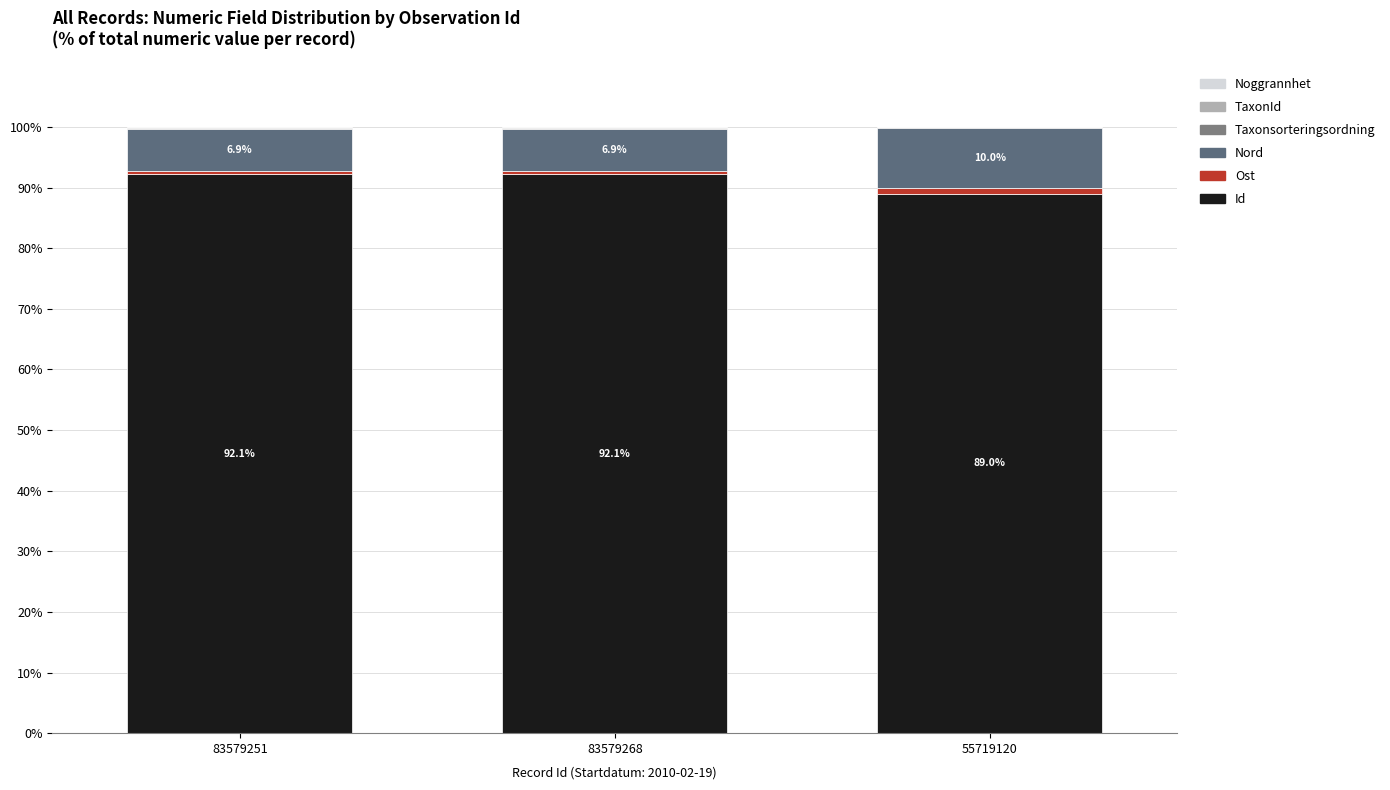

How many data points in Id are above 92?

2